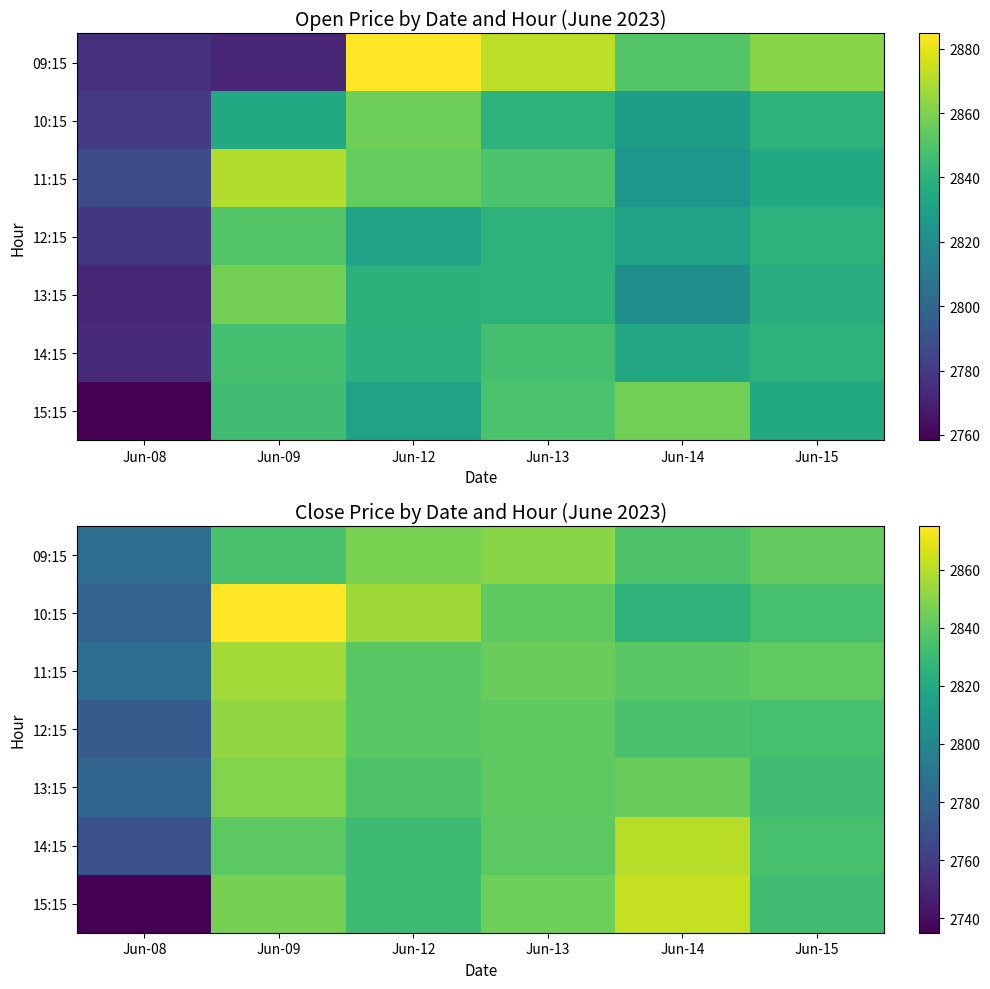

Between Jun-09 and Jun-08, which is larger?

Jun-09